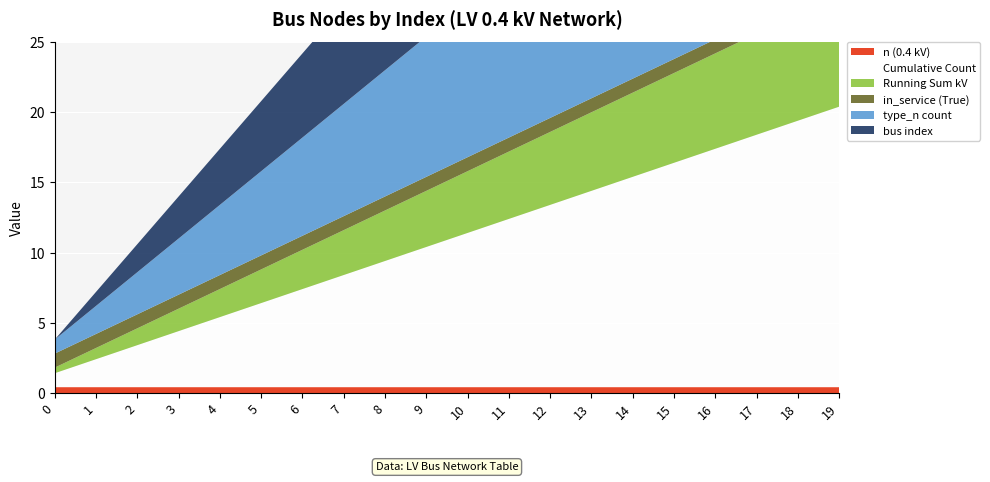

Reading left to right, extract all data points from this chart.

n (0.4 kV): 0=0.4	1=0.4	2=0.4	3=0.4	4=0.4	5=0.4	6=0.4	7=0.4	8=0.4	9=0.4	10=0.4	11=0.4	12=0.4	13=0.4	14=0.4	15=0.4	16=0.4	17=0.4	18=0.4	19=0.4
Cumulative Count: 0=1.0	1=2.0	2=3.0	3=4.0	4=5.0	5=6.0	6=7.0	7=8.0	8=9.0	9=10.0	10=11.0	11=12.0	12=13.0	13=14.0	14=15.0	15=16.0	16=17.0	17=18.0	18=19.0	19=20.0
Running Sum kV: 0=0.4	1=0.8	2=1.2	3=1.6	4=2.0	5=2.4	6=2.8	7=3.2	8=3.6	9=4.0	10=4.4	11=4.8	12=5.2	13=5.6	14=6.0	15=6.4	16=6.8	17=7.2	18=7.6	19=8.0
in_service (True): 0=1.0	1=1.0	2=1.0	3=1.0	4=1.0	5=1.0	6=1.0	7=1.0	8=1.0	9=1.0	10=1.0	11=1.0	12=1.0	13=1.0	14=1.0	15=1.0	16=1.0	17=1.0	18=1.0	19=1.0
type_n count: 0=1.0	1=2.0	2=3.0	3=4.0	4=5.0	5=6.0	6=7.0	7=8.0	8=9.0	9=10.0	10=11.0	11=12.0	12=13.0	13=14.0	14=15.0	15=16.0	16=17.0	17=18.0	18=19.0	19=20.0
bus index: 0=0.0	1=1.0	2=2.0	3=3.0	4=4.0	5=5.0	6=6.0	7=7.0	8=8.0	9=9.0	10=10.0	11=11.0	12=12.0	13=13.0	14=14.0	15=15.0	16=16.0	17=17.0	18=18.0	19=19.0